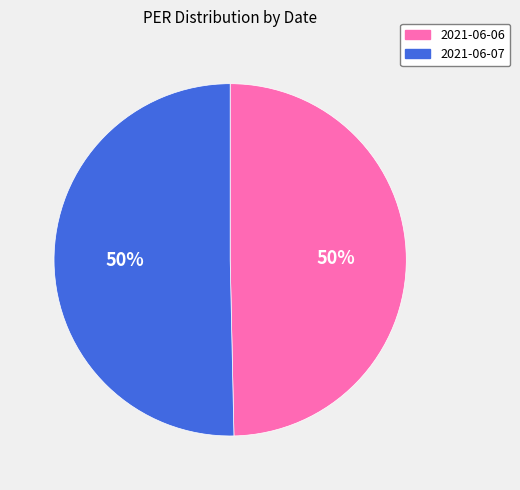

To the nearest percent, what is the combined percentage of 2021-06-07 and 2021-06-06?

100%